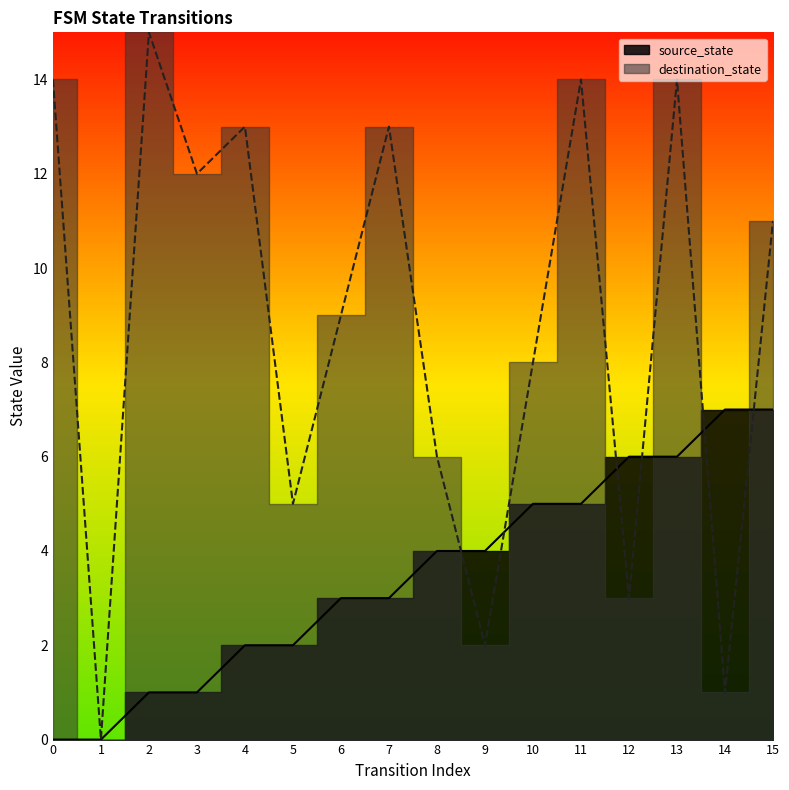

Is the value of destination_state at 12 greater than the value of source_state at 15?

No